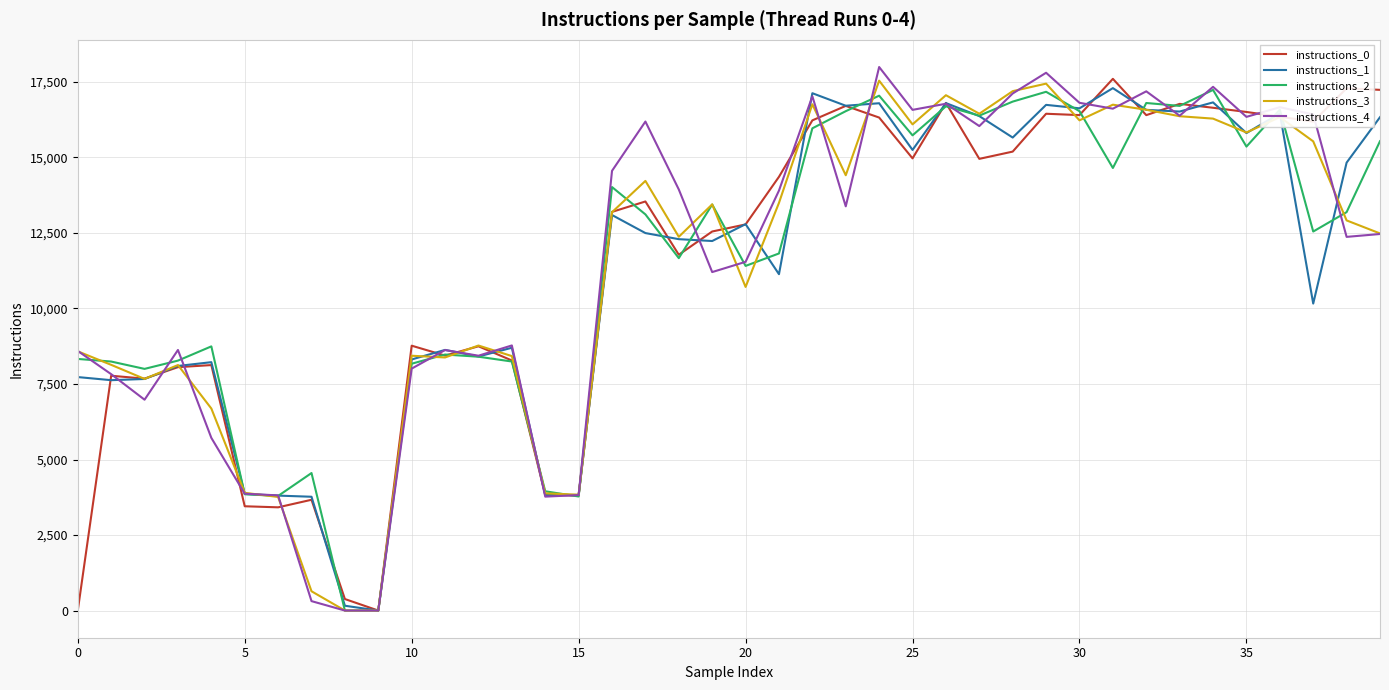

Which category has the highest value in the instructions_2 series?

34